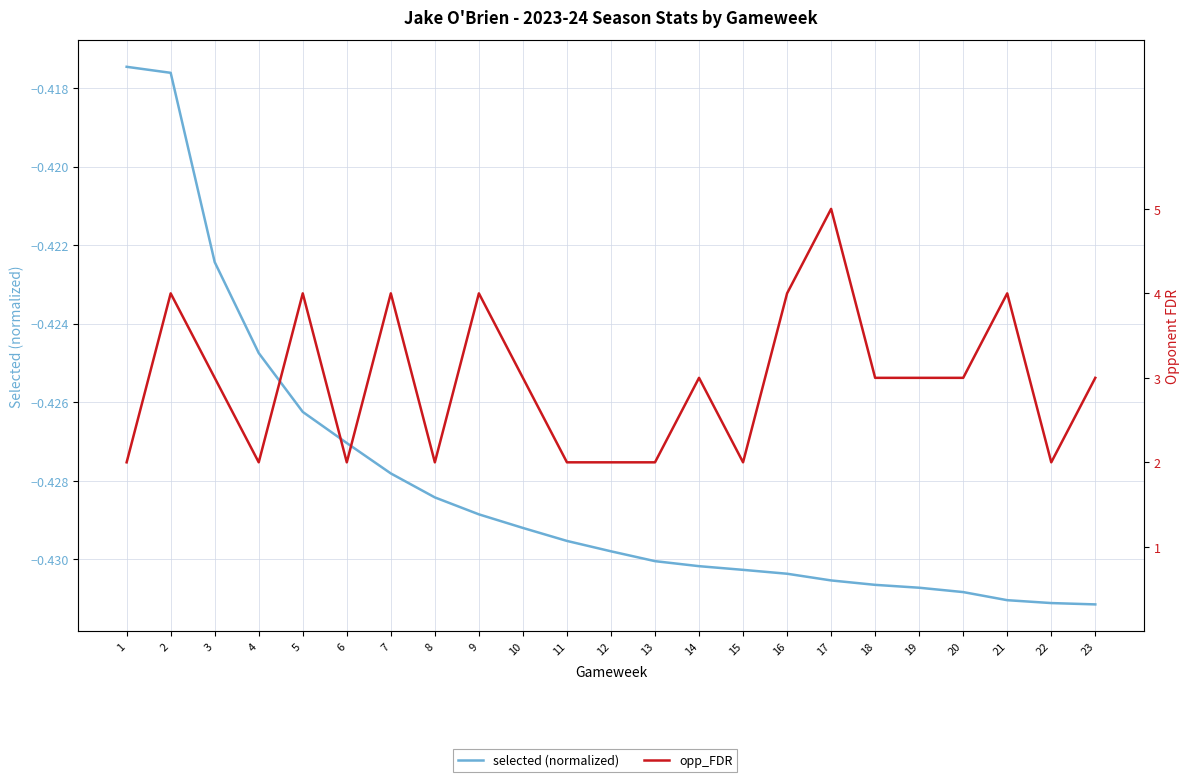

At which category is the sum across all series the highest?

17